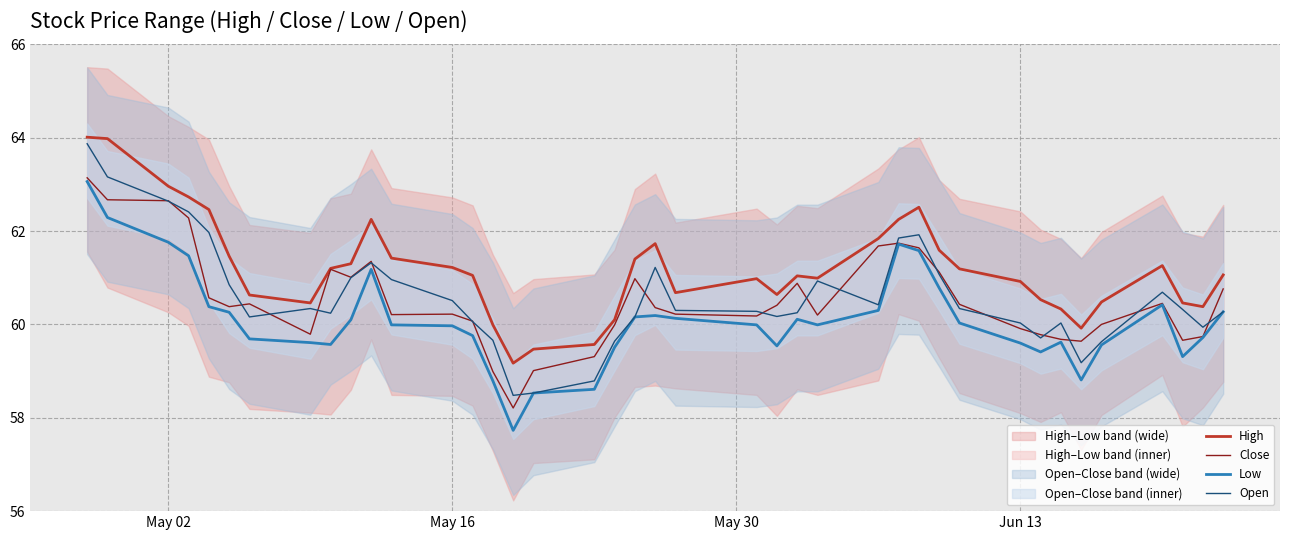

What is the highest value of the Close series?

63.1